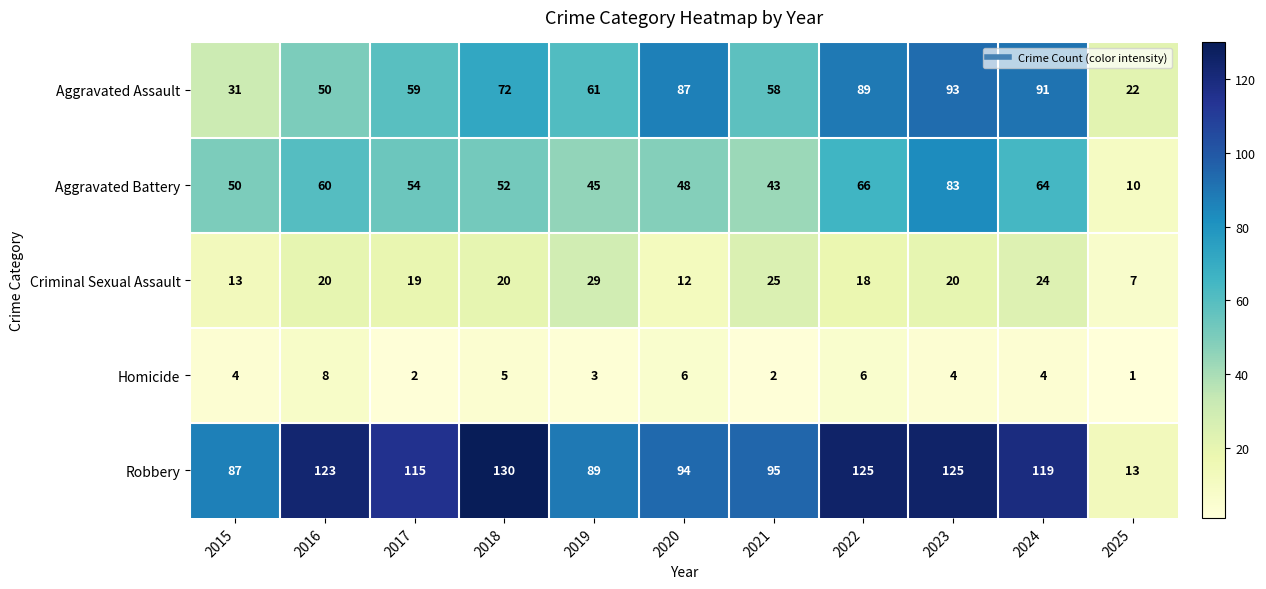

Which series has the largest range (max minus min)?

Robbery